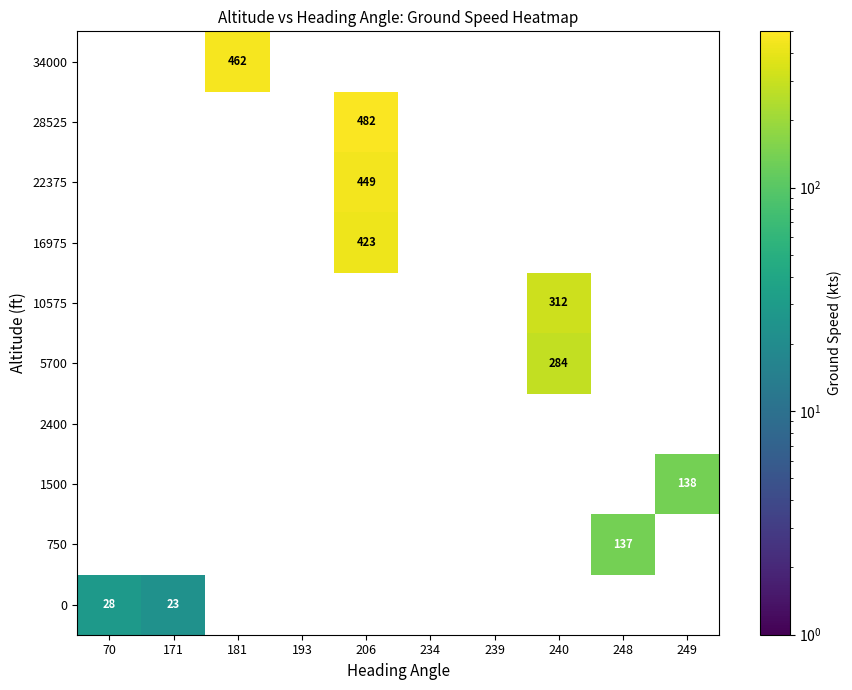

Is the value of 34000 at 249 greater than the value of 0 at 234?

No